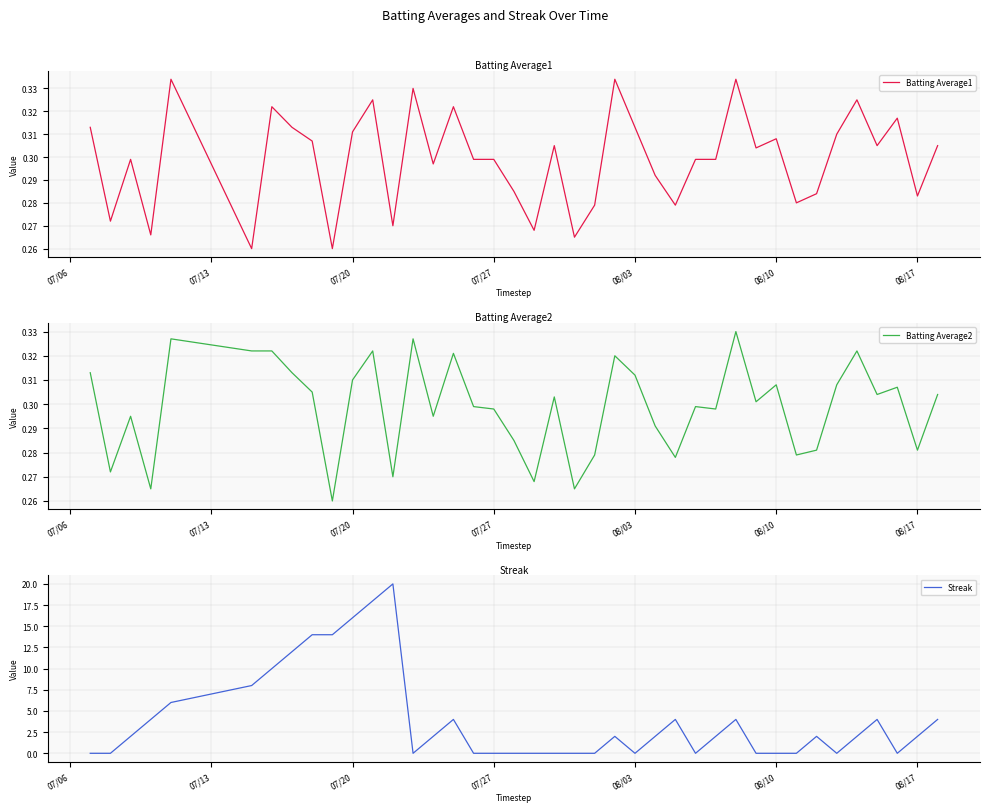

What is the highest value of the Streak series?

20